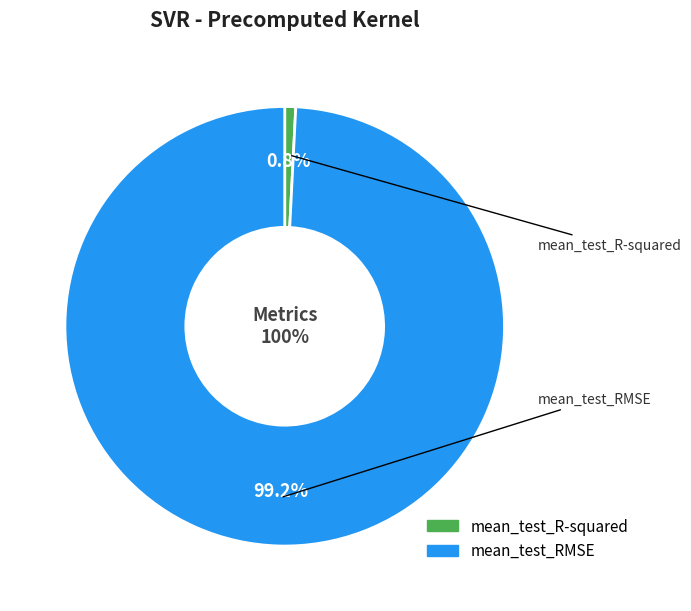

What percentage do mean_test_RMSE and mean_test_R-squared together represent?

100.0%